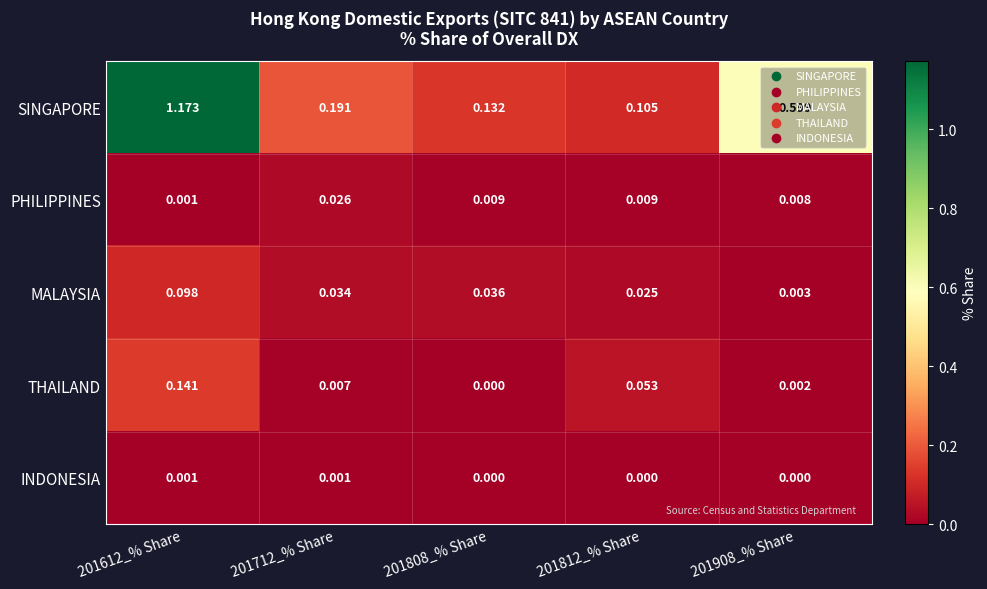

How many categories are shown in the chart?

5